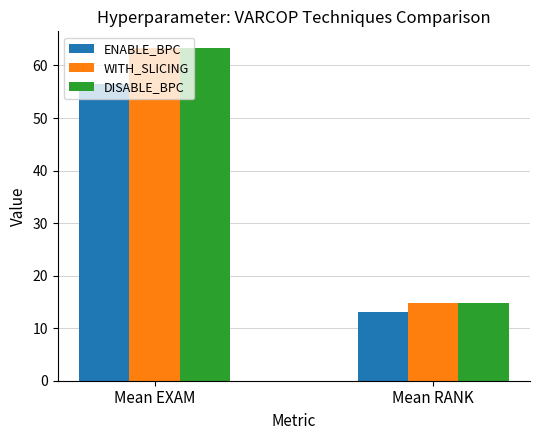

Where does the DISABLE_BPC series first go above 63?

Mean EXAM